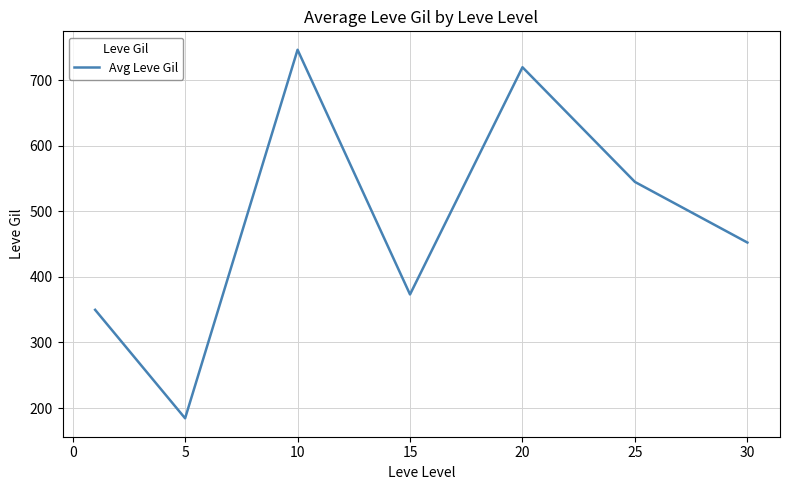

What is the difference between the maximum and minimum values?

562.3